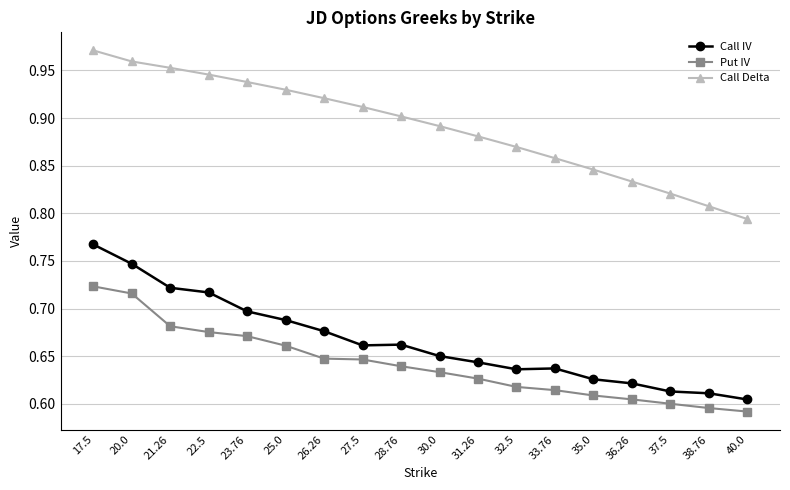

Rank the series by their maximum value, from highest to lowest.

Call Delta, Call IV, Put IV